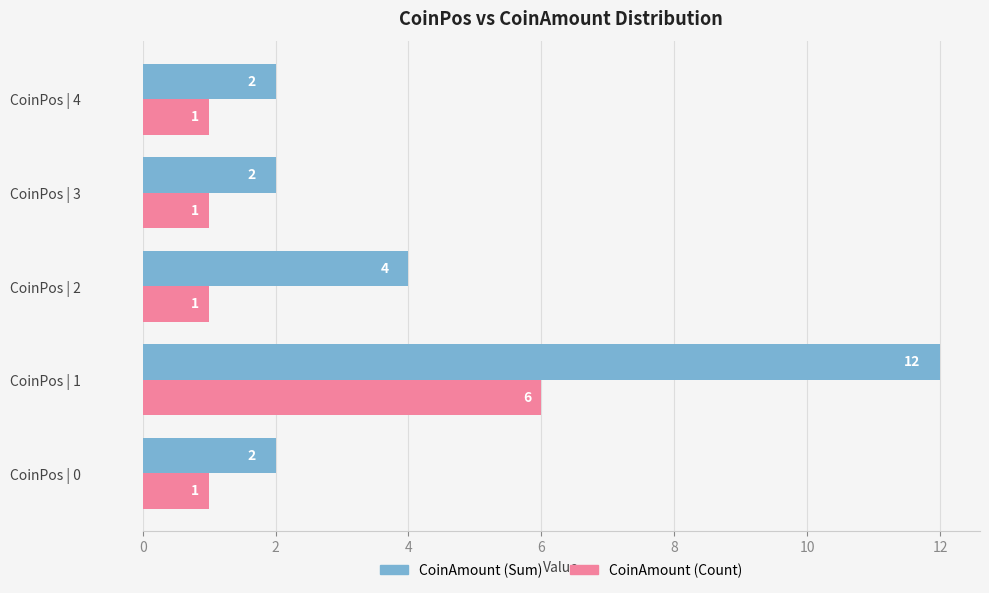

True or false: CoinAmount (Count) has a value of 0 at CoinPos | 3.

False